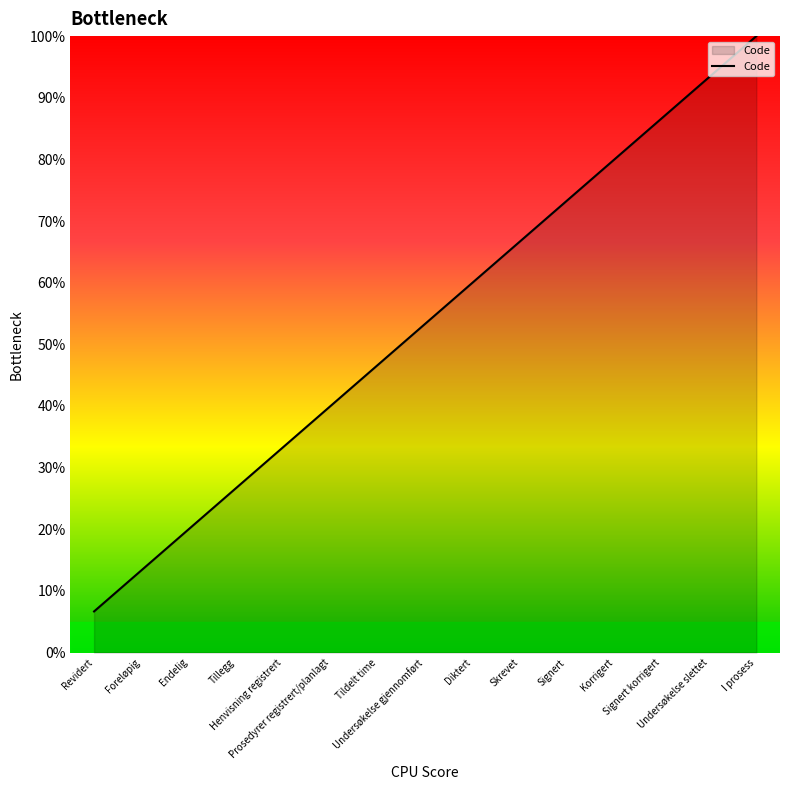

What is the maximum value shown in the chart?

100.0